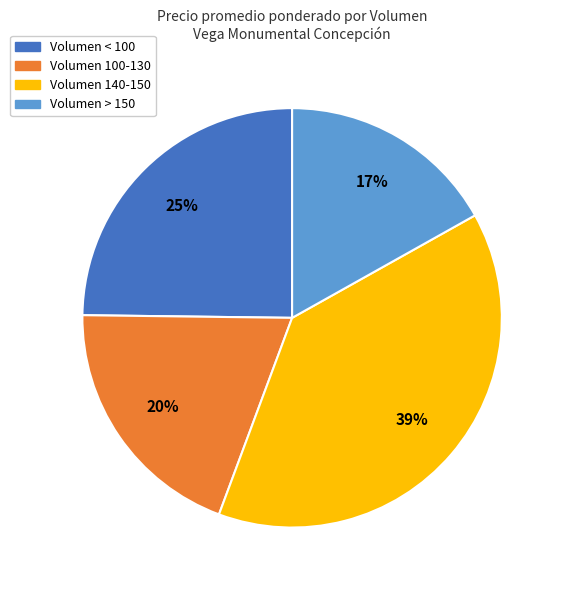

To the nearest percent, what is the difference between the largest and smallest slice percentages?

22%